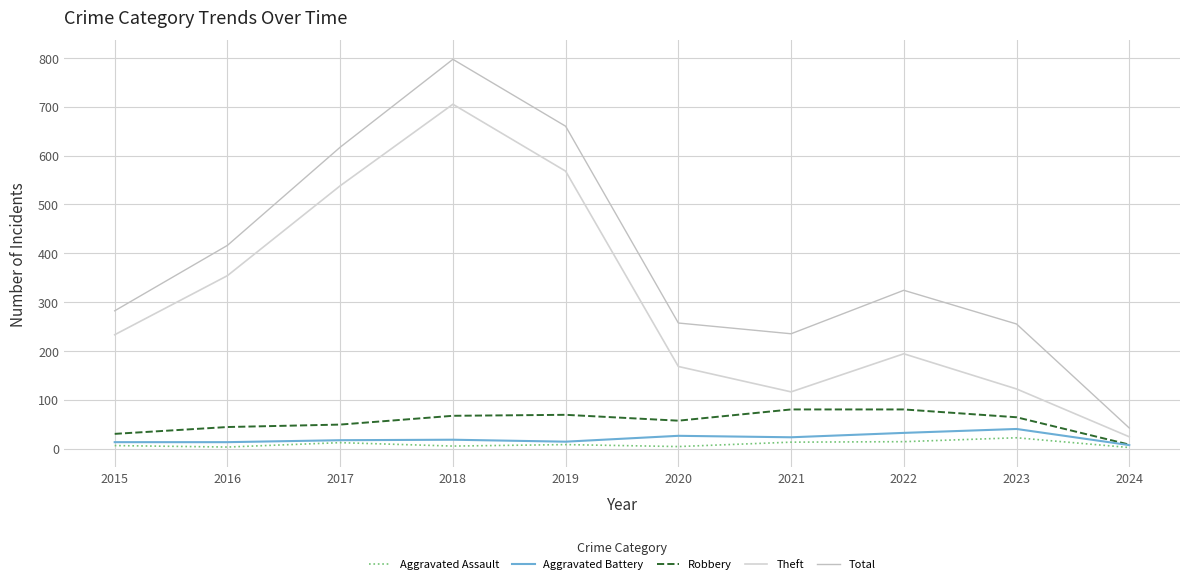

What are all the series names shown in the legend?

Aggravated Assault, Aggravated Battery, Robbery, Theft, Total